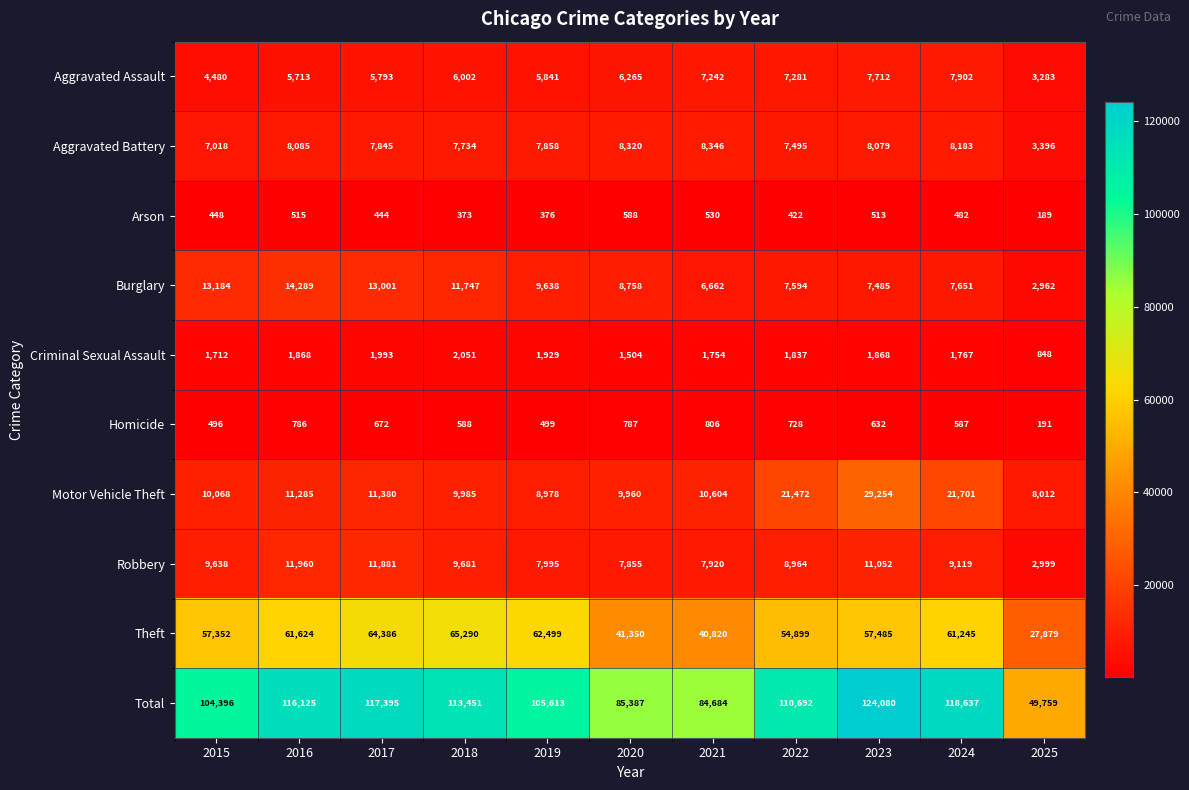

Which series has the largest total across all categories?

Total